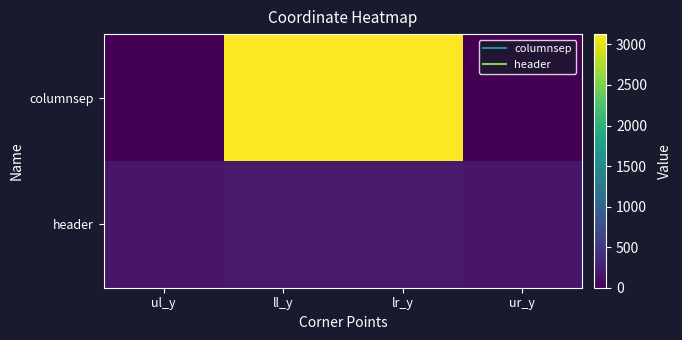

List the series in order of their peak value, lowest first.

header, columnsep